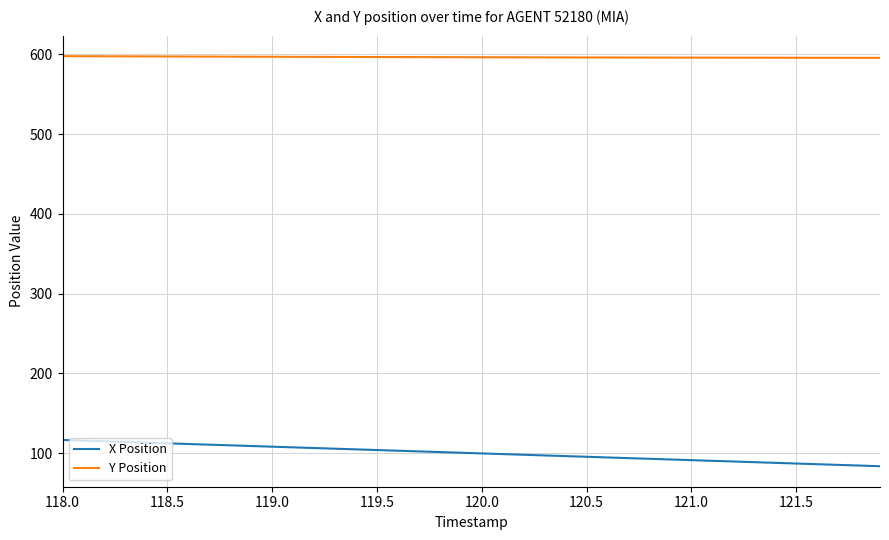

True or false: X Position and Y Position intersect in this chart.

False